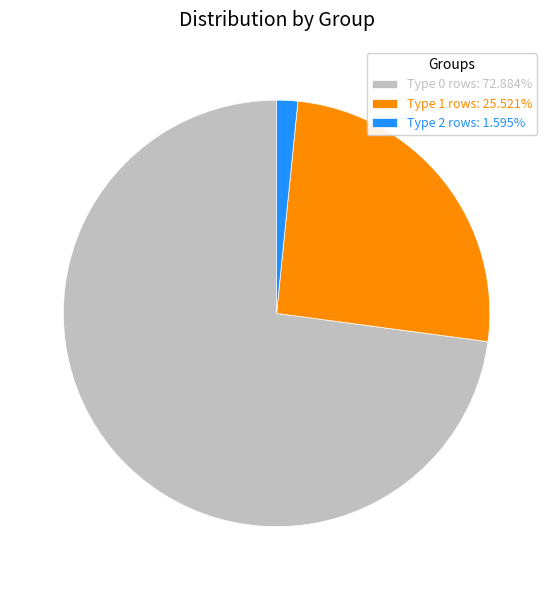

Is the sum of Type 0 rows: 72.884% and Type 1 rows: 25.521% greater than half?

Yes